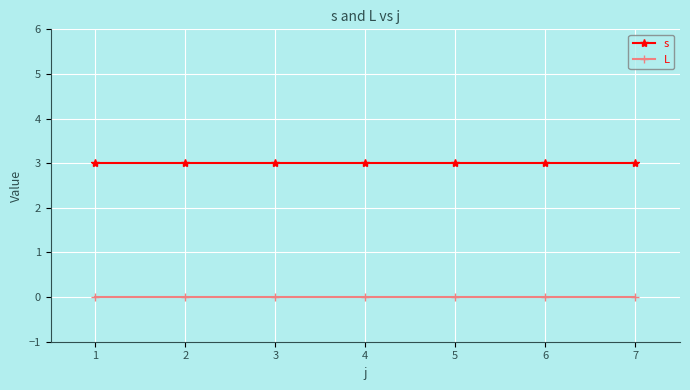

Is the value of L at 4 greater than the value of s at 7?

No